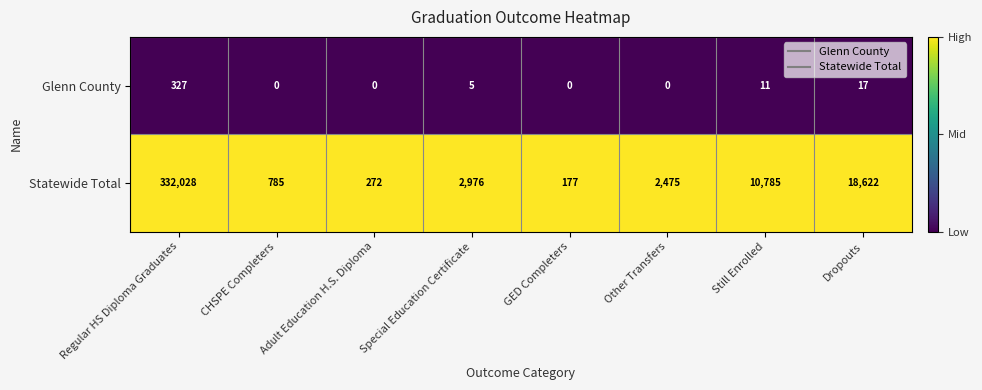

List the series in order of their peak value, highest first.

Statewide Total, Glenn County